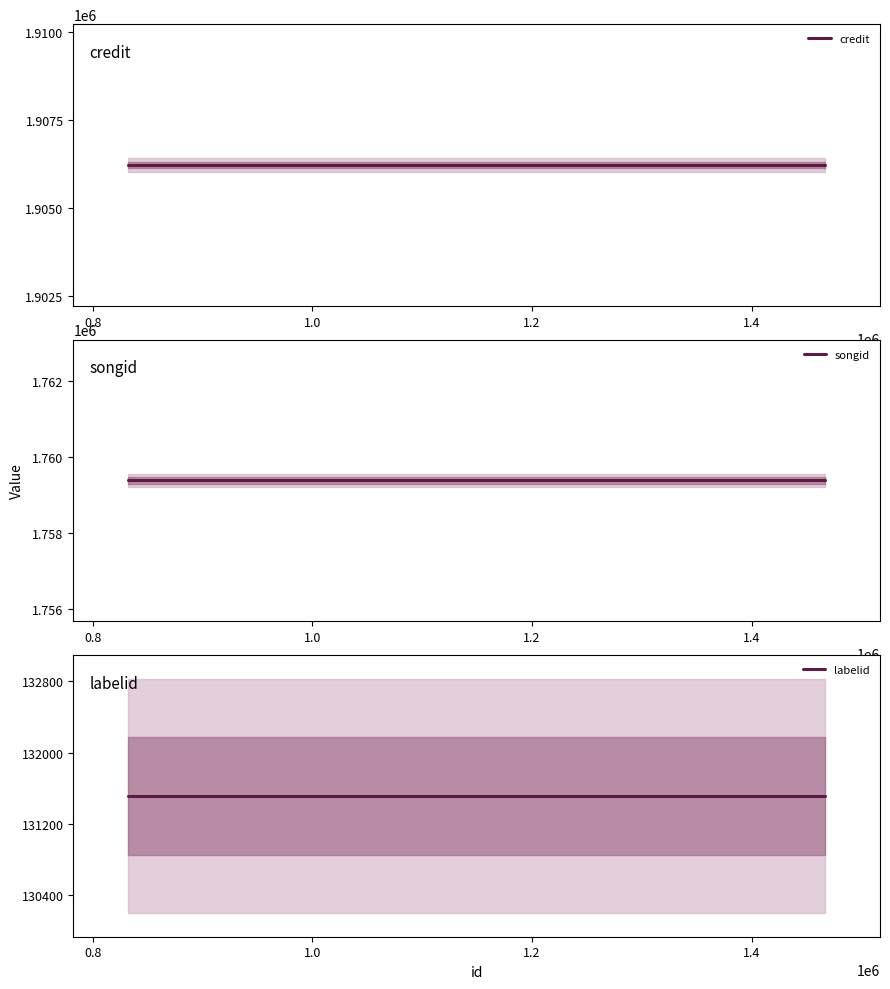

What are all the series names shown in the legend?

credit, songid, labelid